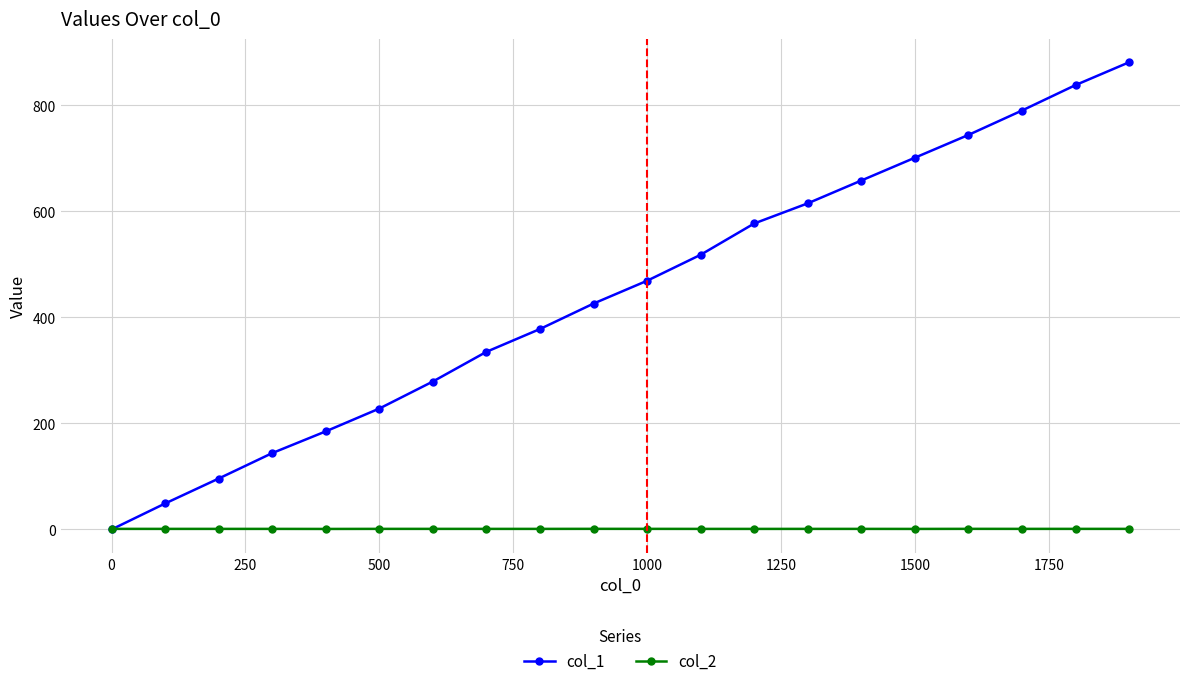

List the series in order of their overall mean, highest first.

col_1, col_2